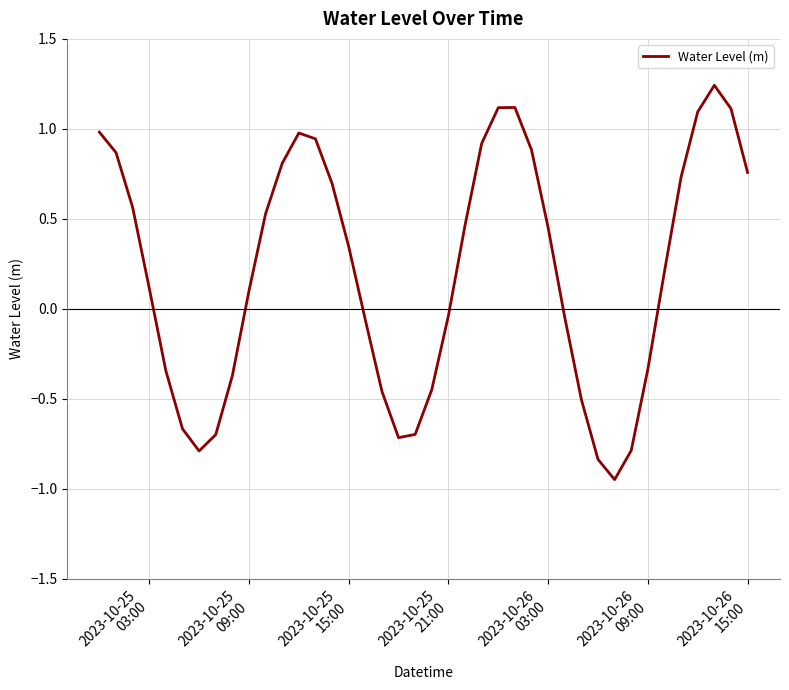

What is the difference between the maximum and minimum values?

2.2